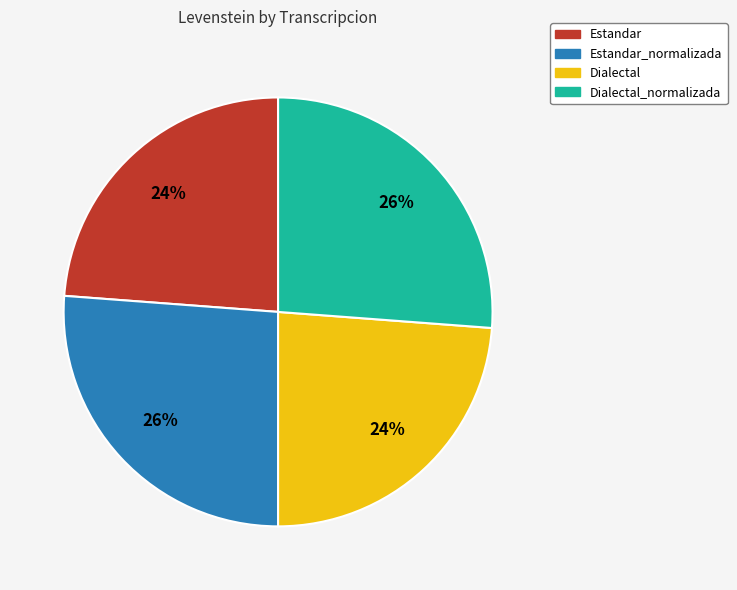

The Dialectal_normalizada slice represents 26% of the pie. True or false?

True